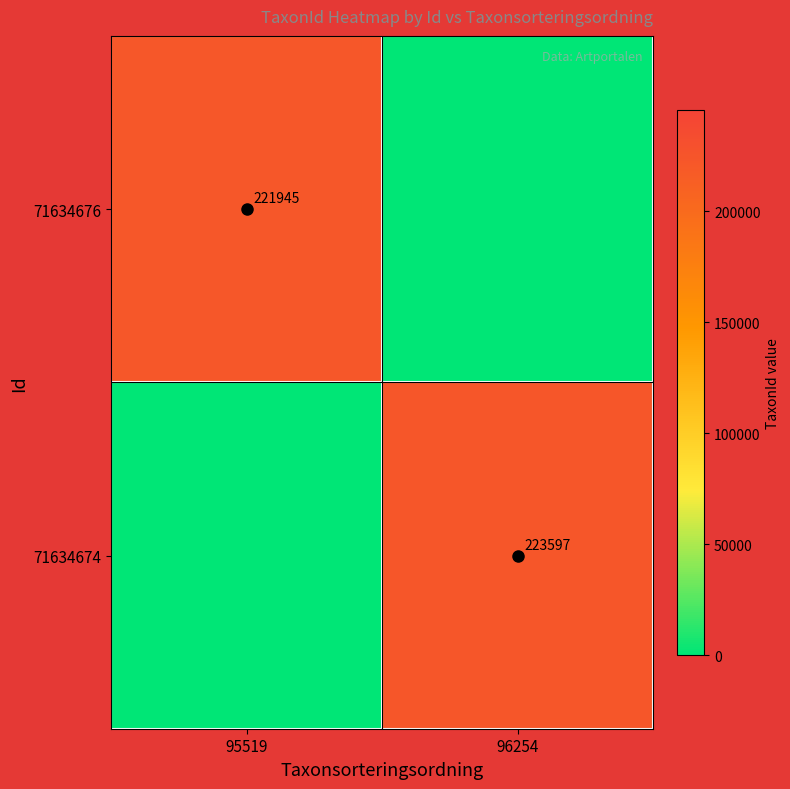

Between 95519 and 96254, which series saw the biggest shift?

71634674